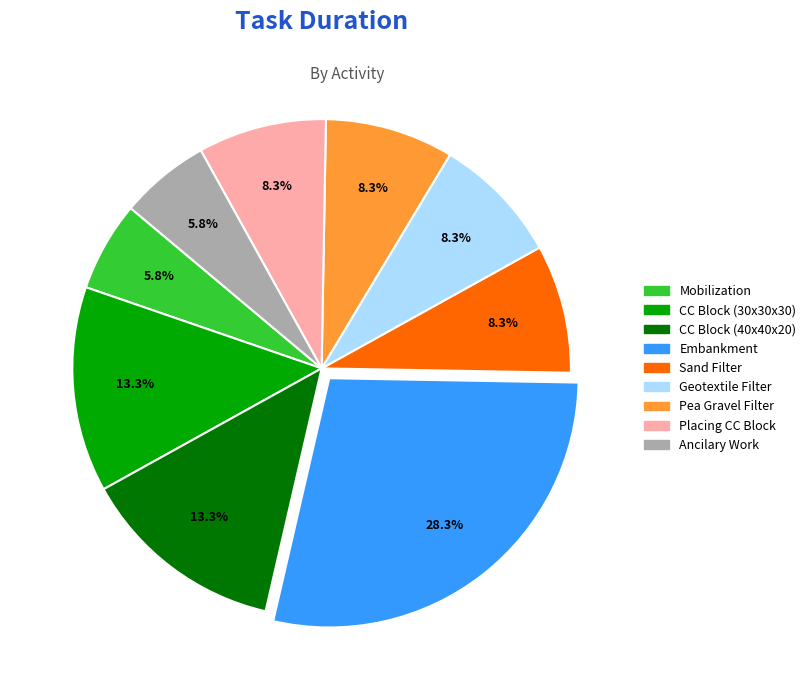

Is there any slice that represents more than half of the pie?

No